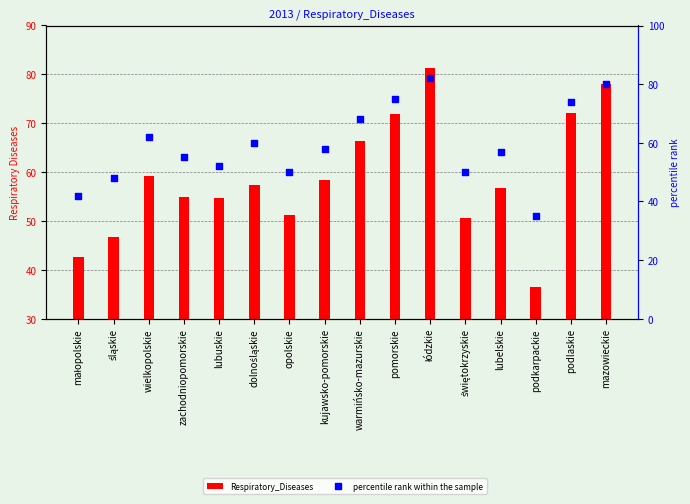

Which series contains the lowest Y value?

percentile rank within the sample